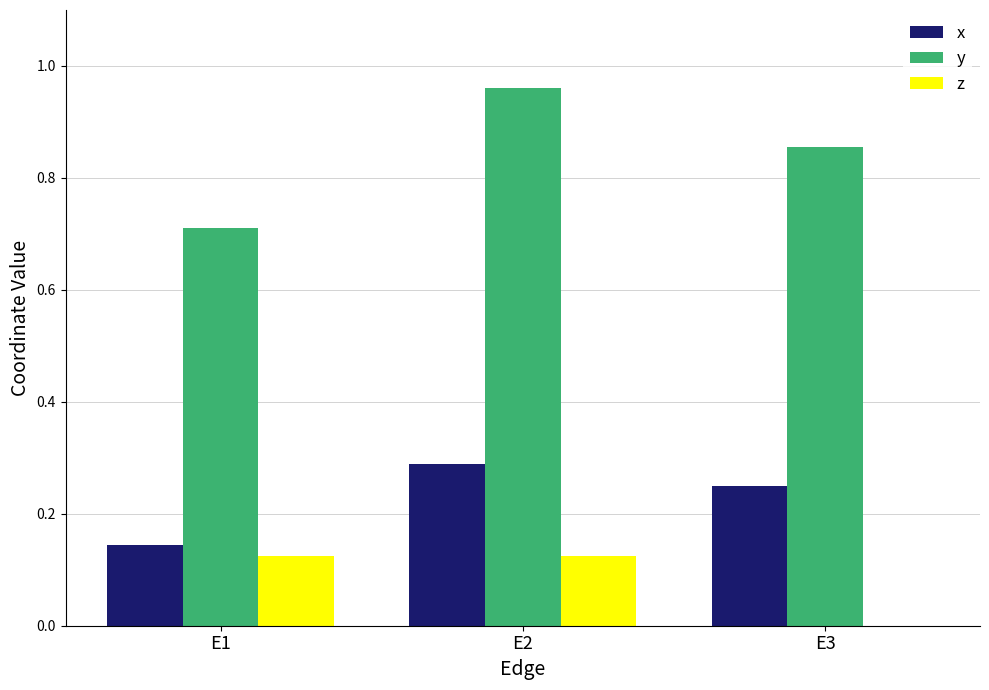

What is the sum of the x values at E1 and E3?

0.4